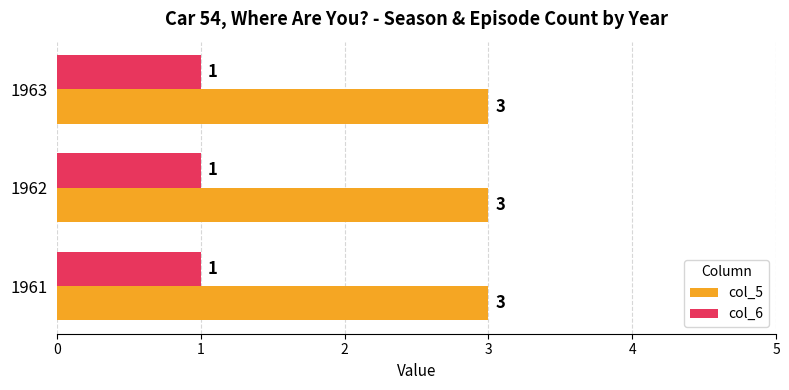

What is the highest value of the col_6 series?

1